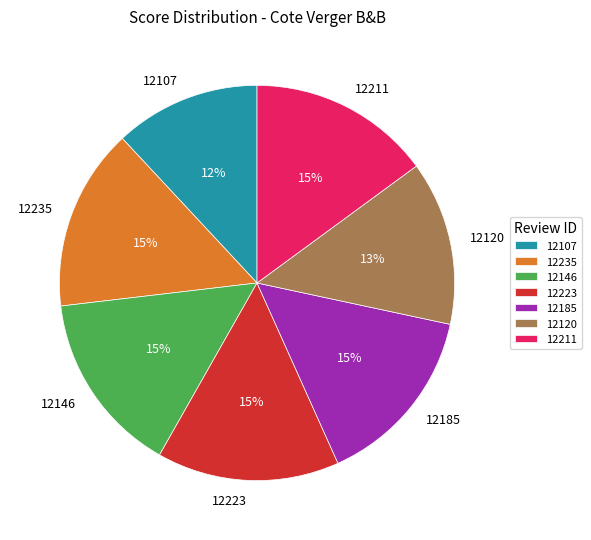

What is the smallest slice in the pie chart?

12107